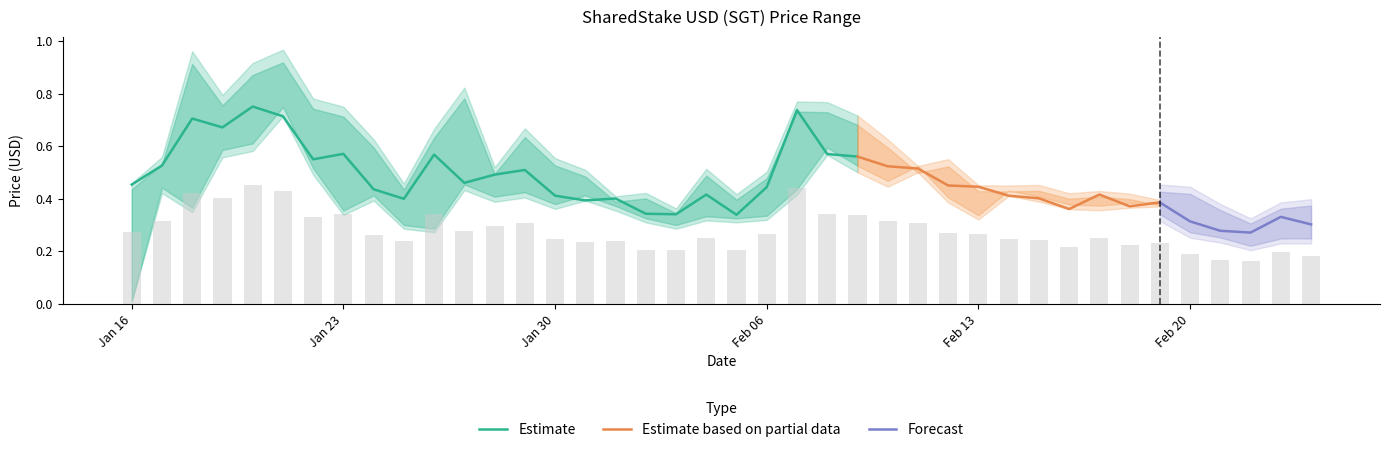

What value does the Close series have at 2023-01-26?

0.6